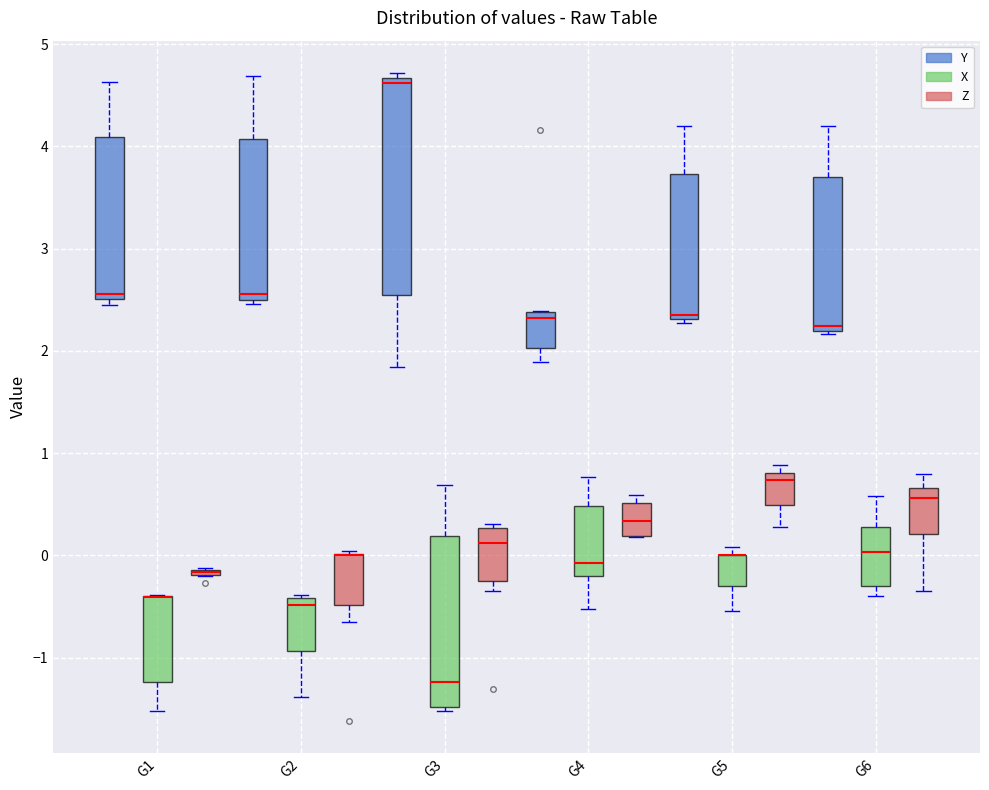

Where is the lower edge of the box for G4 (Z) on the y-axis? The values are not printed on the chart, so give them approximately, as read against the axis.

0.2